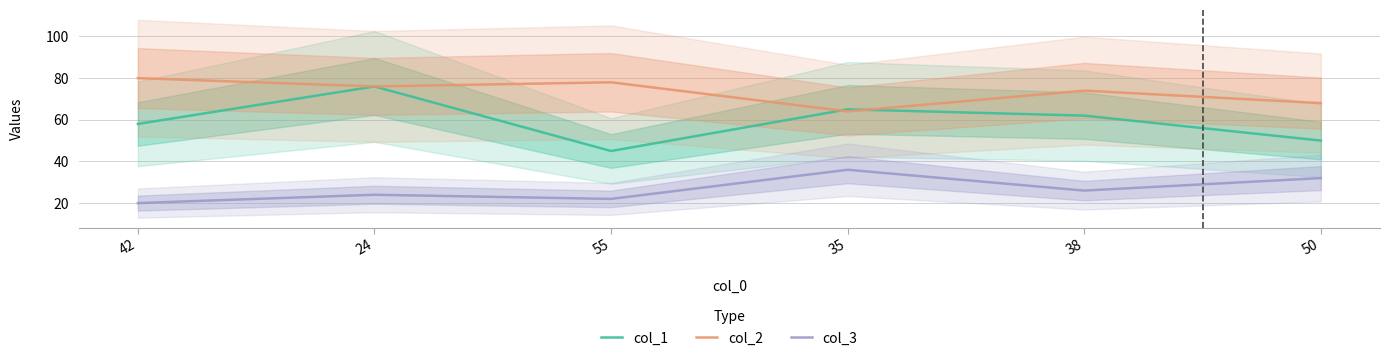

The value of col_1 at 24 is 76. True or false?

True